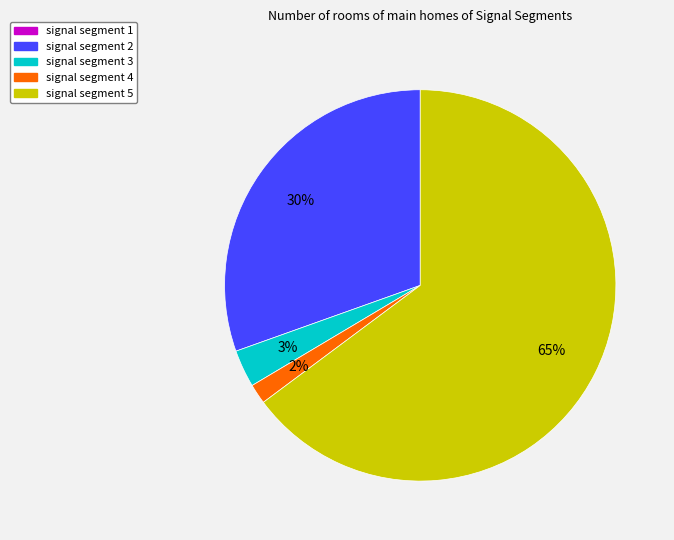

Is the sum of signal segment 3 and signal segment 4 greater than half?

No